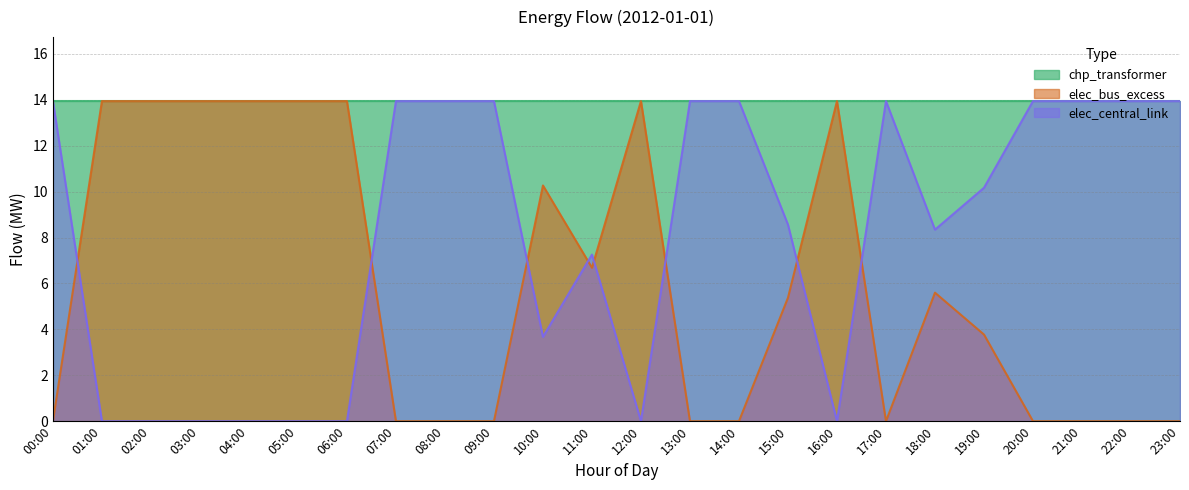

What is the label of the 5th point from the right?

19:00